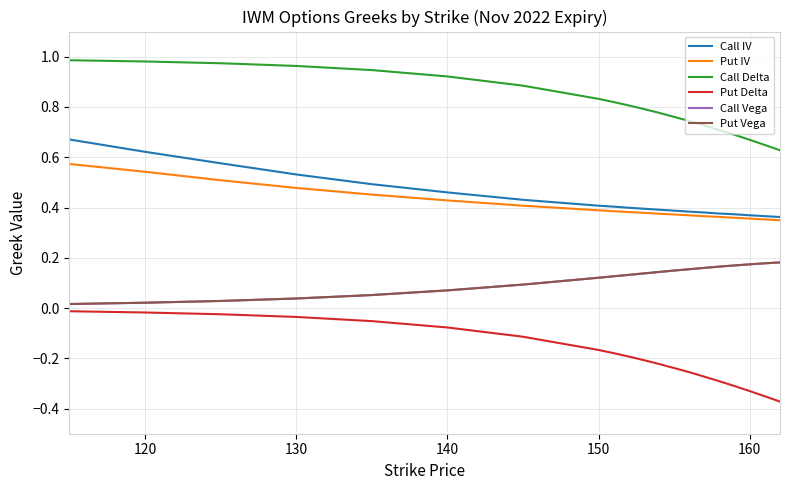

Which series has the widest spread of values?

Put Delta